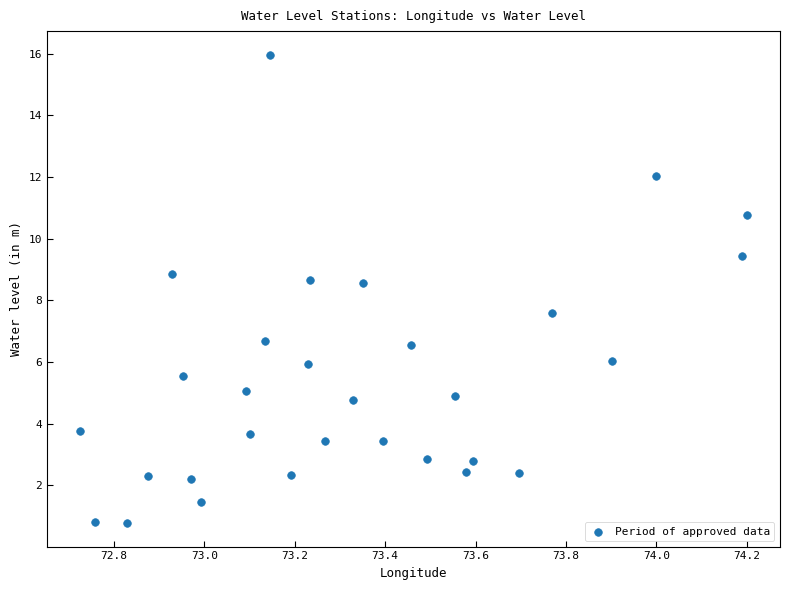

What is the range of Y values (max minus min)?

15.2